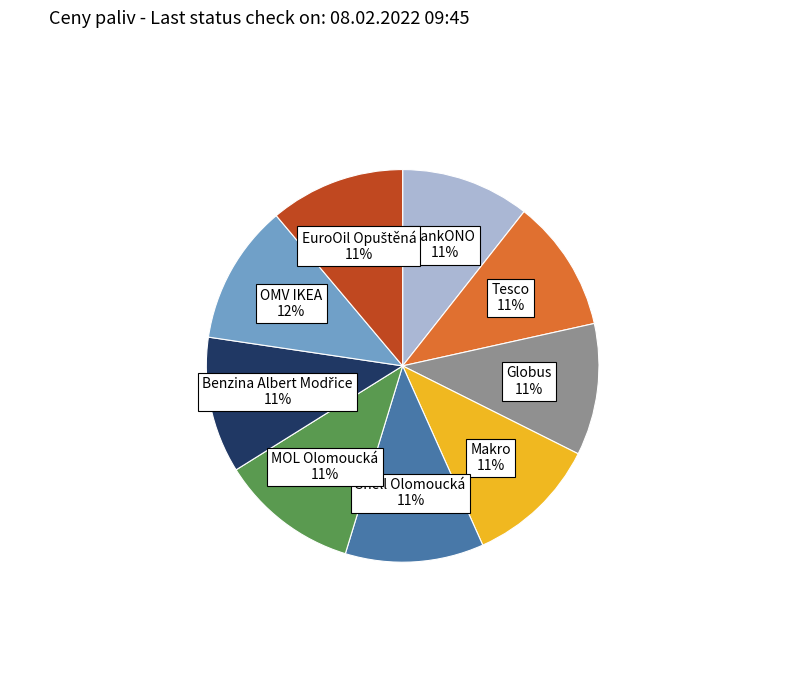

Is there any slice that represents more than half of the pie?

No